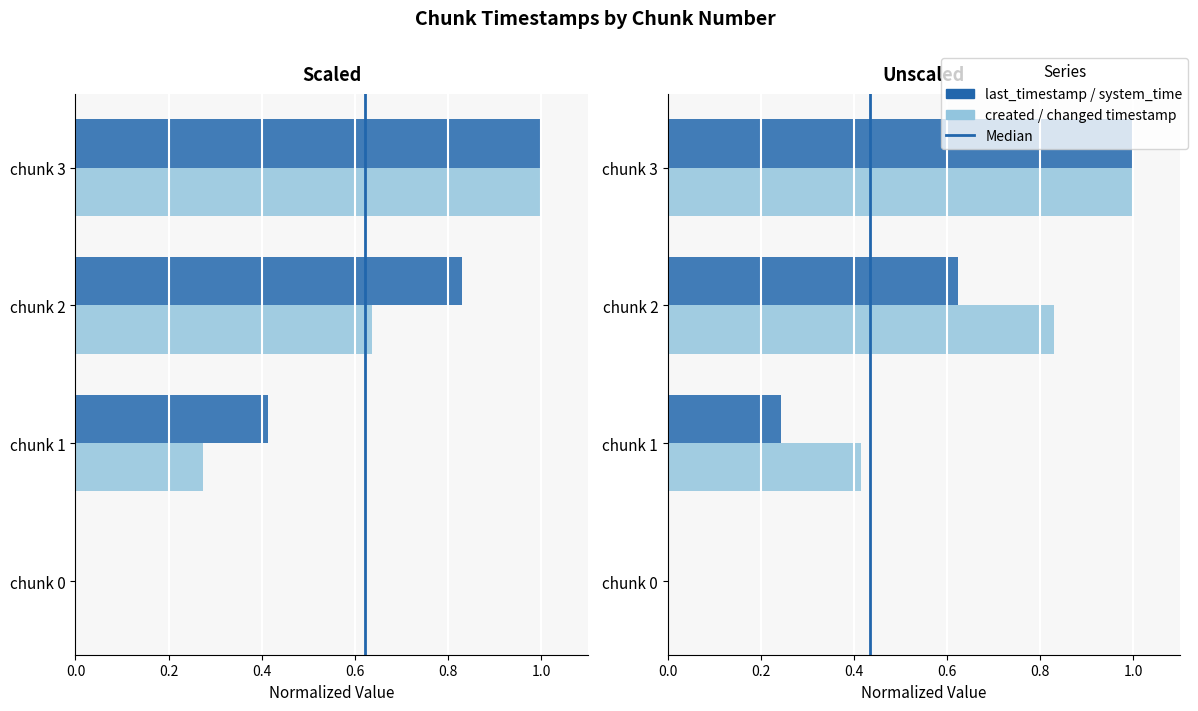

Rank the series at 0.2 from lowest to highest value.

system_time, created_timestamp, last_timestamp, changed_timestamp